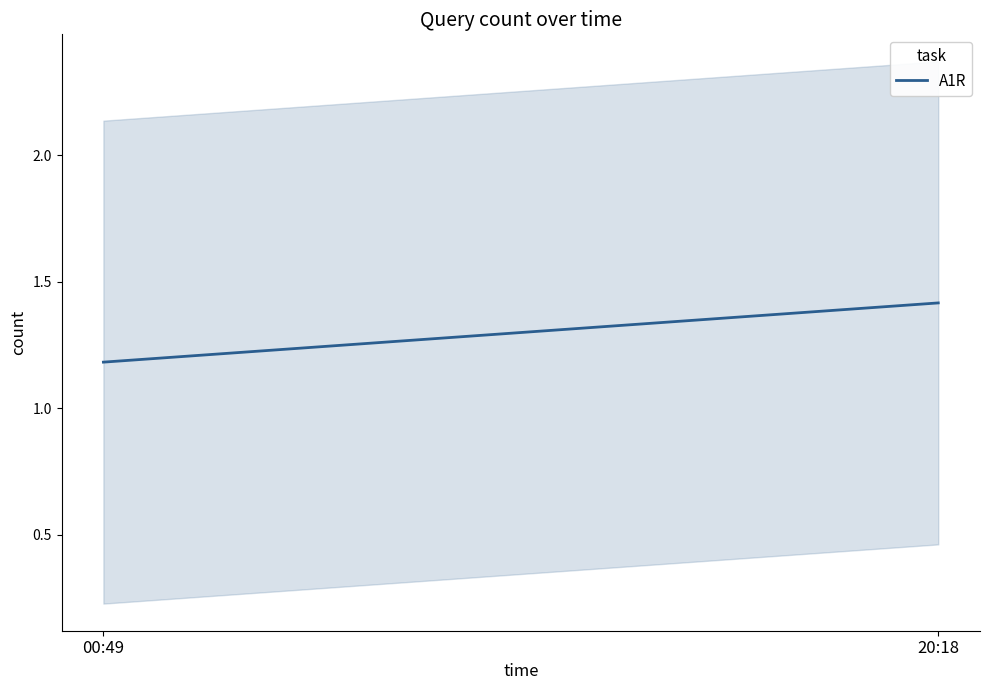

True or false: the data shows 2.0 at 31.

False